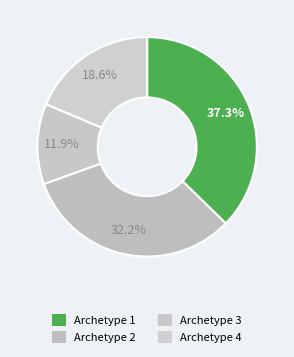

How many segments does this pie chart have?

4